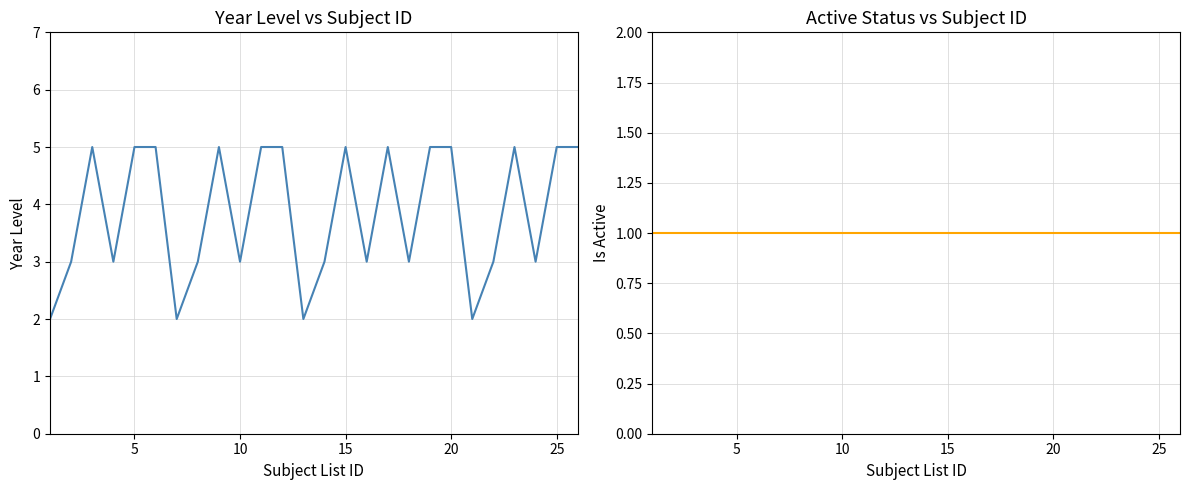

List the series in order of their peak value, highest first.

year_level_id, subject_list_is_active